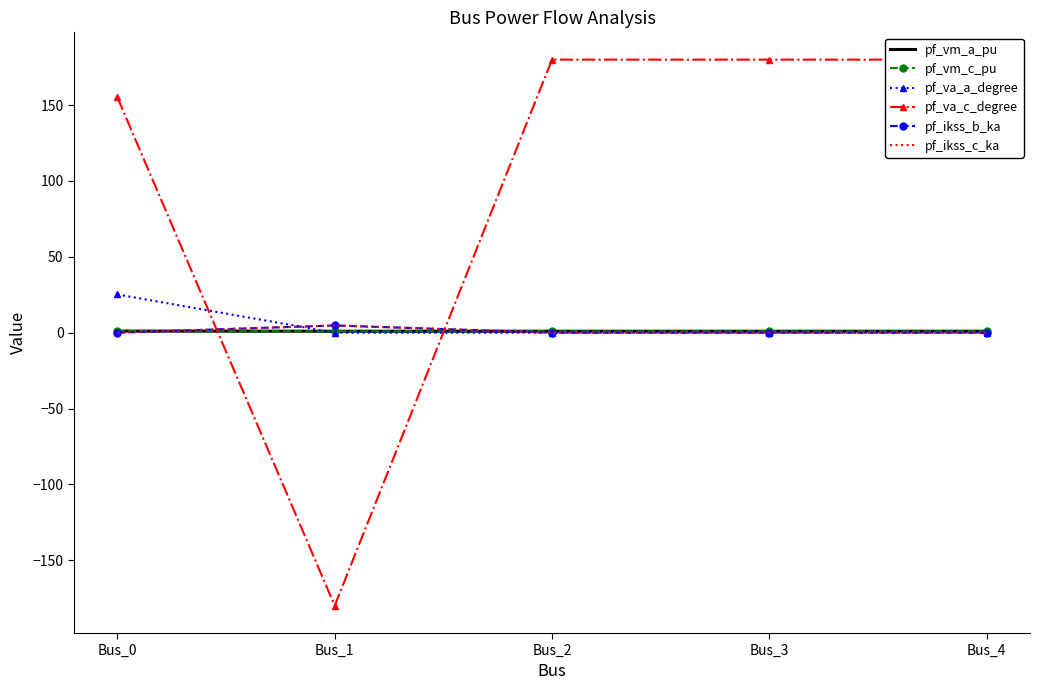

How many values in the pf_va_c_degree series exceed 179?

3